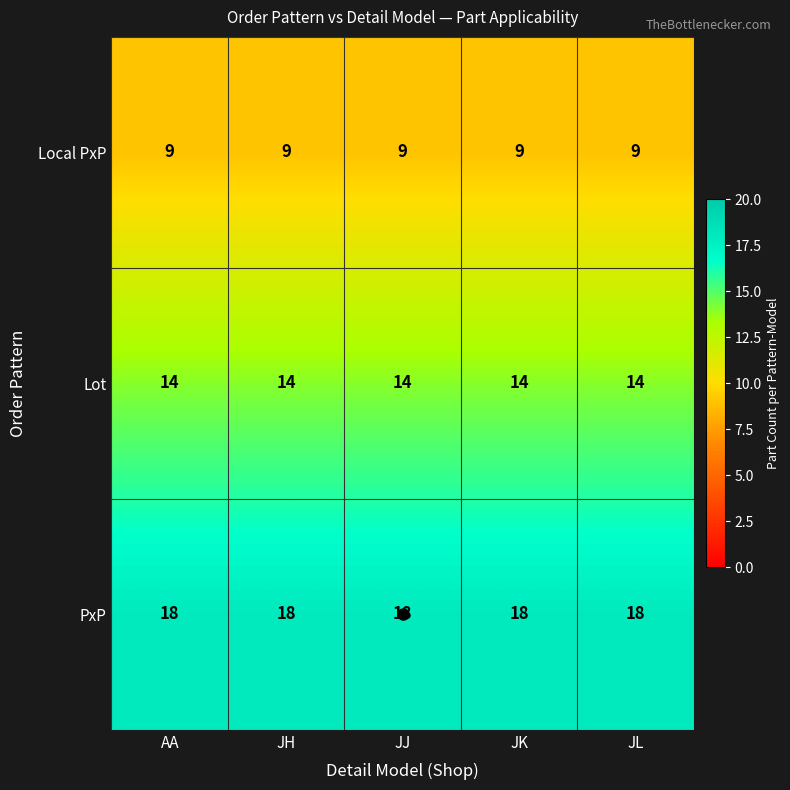

The value of Lot at JL is 14. True or false?

True